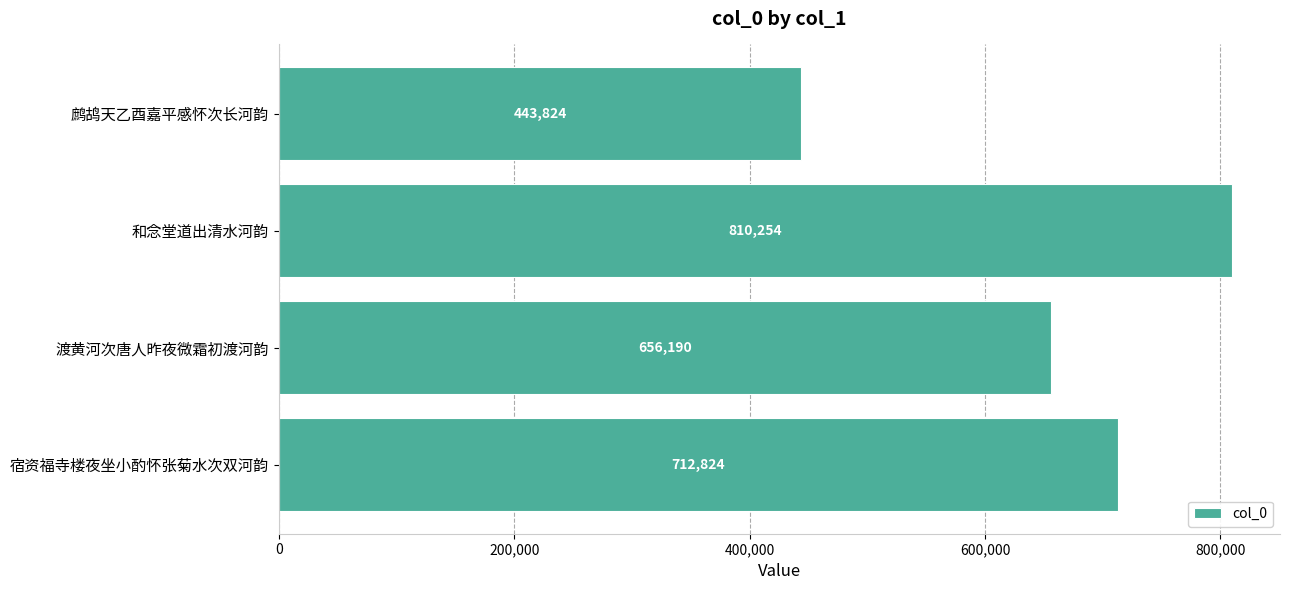

What is the smallest value displayed?

443824